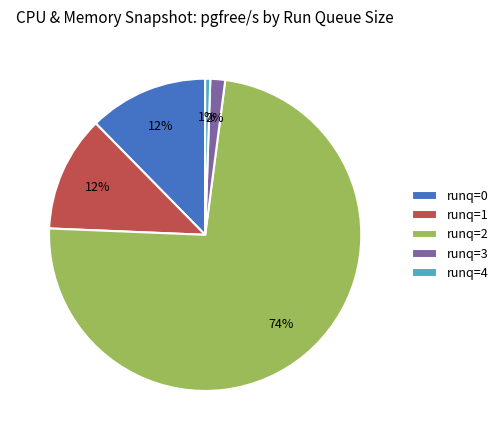

Which slice is the largest?

runq=2